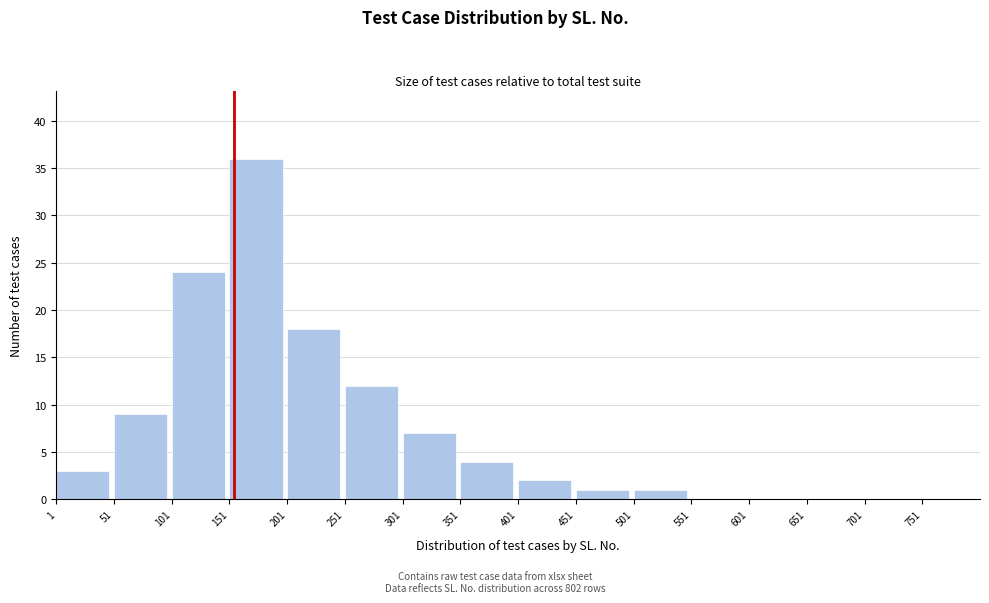

Reading right to left, extract all data points from this chart.

751=0	701=0	651=0	601=0	551=0	501=1	451=1	401=2	351=4	301=7	251=12	201=18	151=36	101=24	51=9	1=3